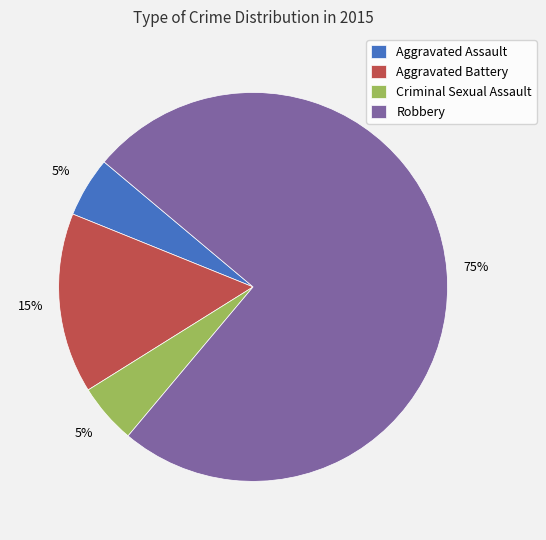

Which has a higher value, Criminal Sexual Assault or Aggravated Battery?

Aggravated Battery